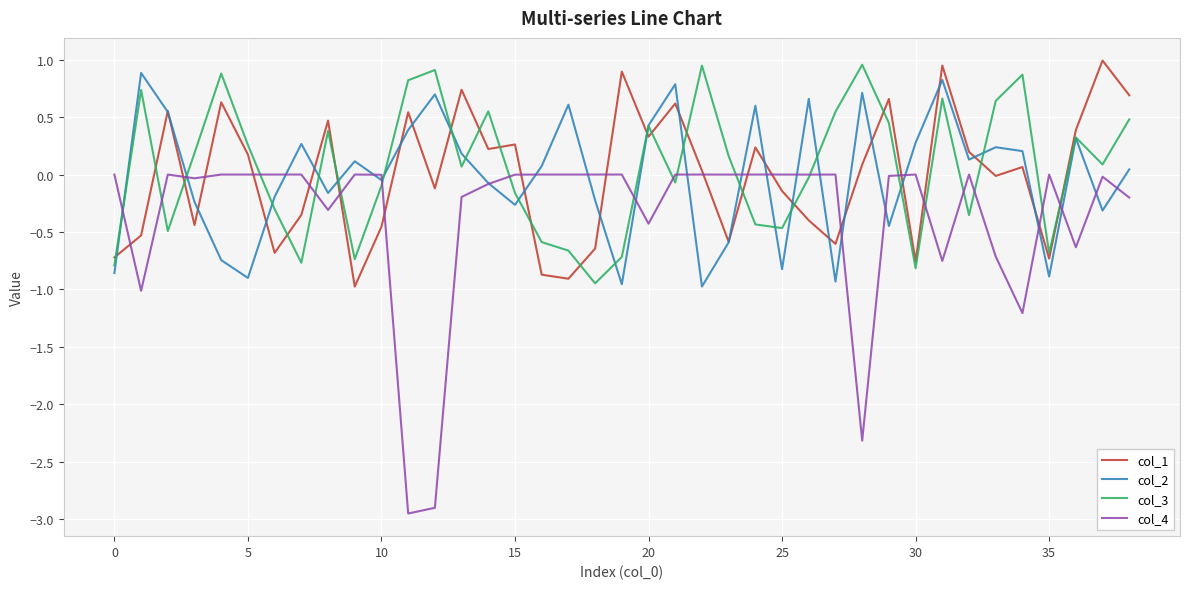

Which series has the largest range (max minus min)?

col_4